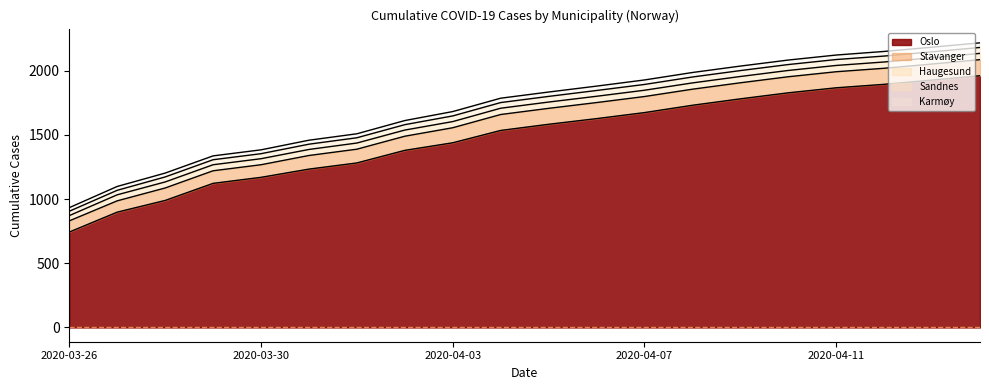

Is the value of Sandnes at 2020-04-14 greater than the value of Karmøy at 2020-03-31?

Yes